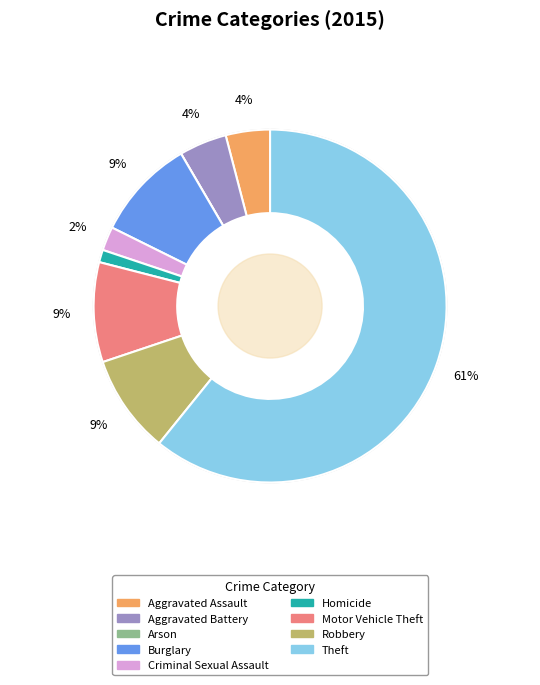

The Criminal Sexual Assault slice represents 2% of the pie. True or false?

True